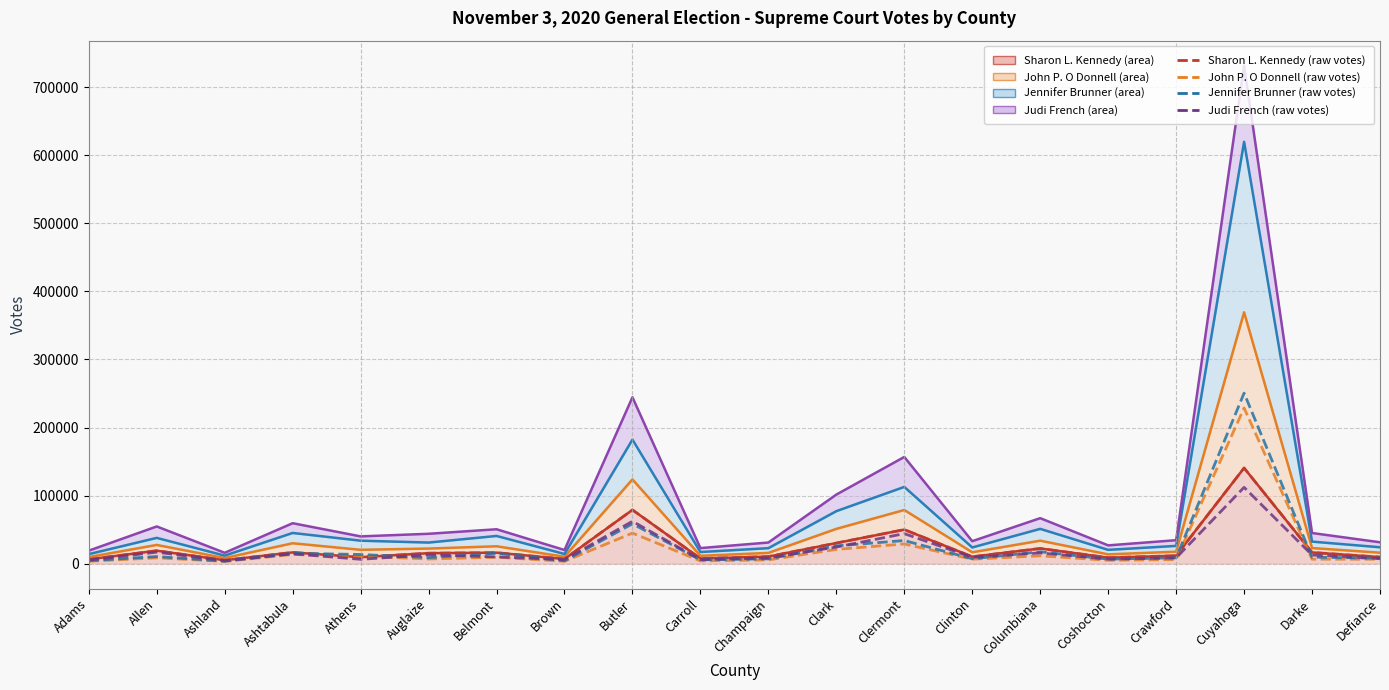

Between Brown and Coshocton, which series saw the biggest shift?

Jennifer Brunner